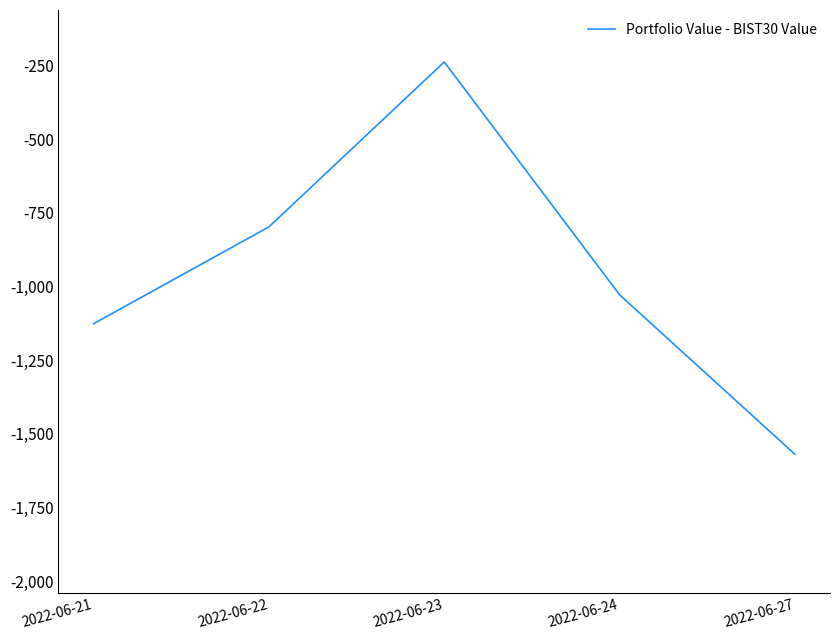

Does the chart have visible grid lines?

No